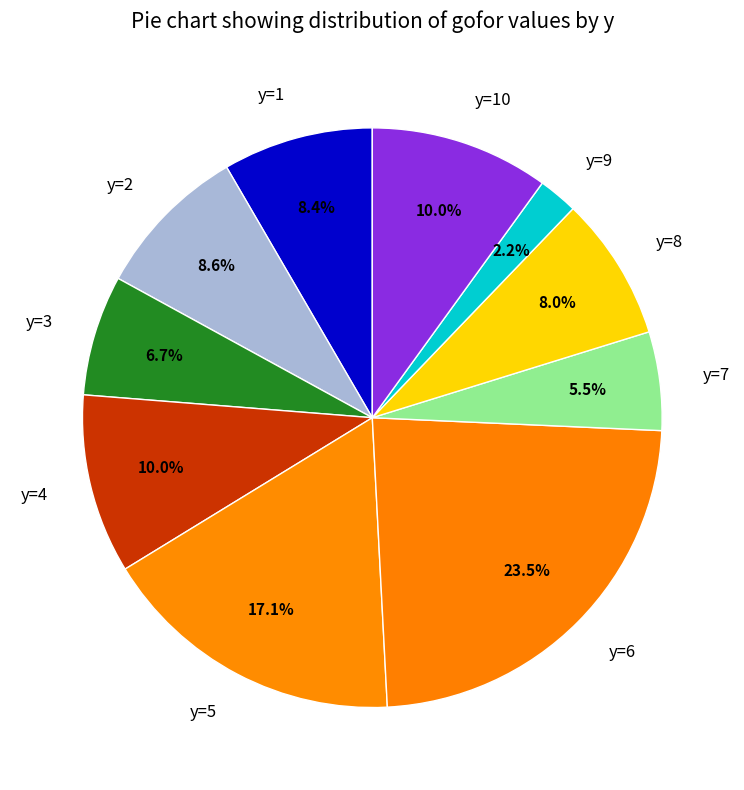

Which slice is the smallest?

y=9